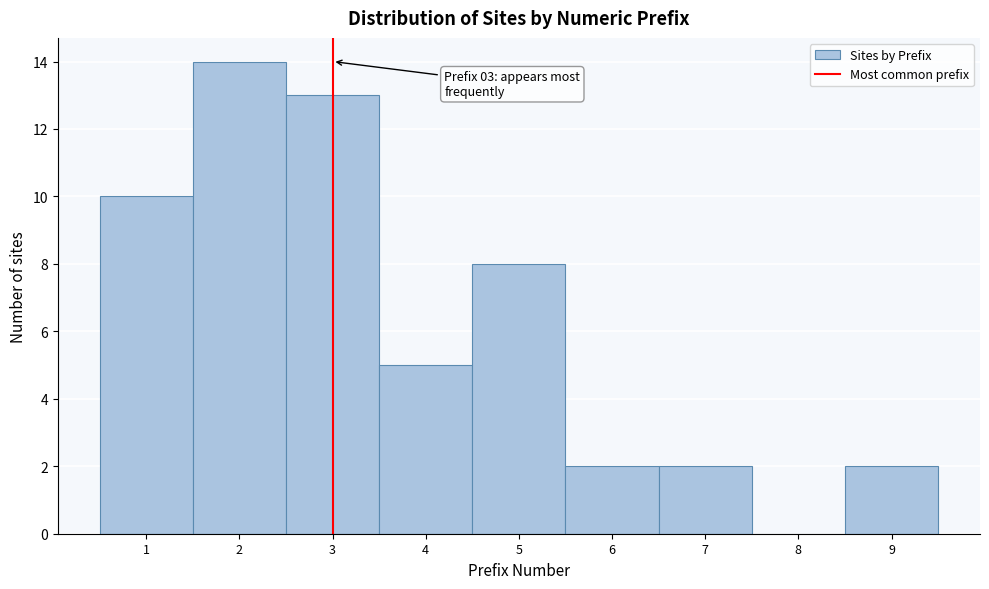

Which range on the x-axis has the tallest bar?

1.5 to 2.5